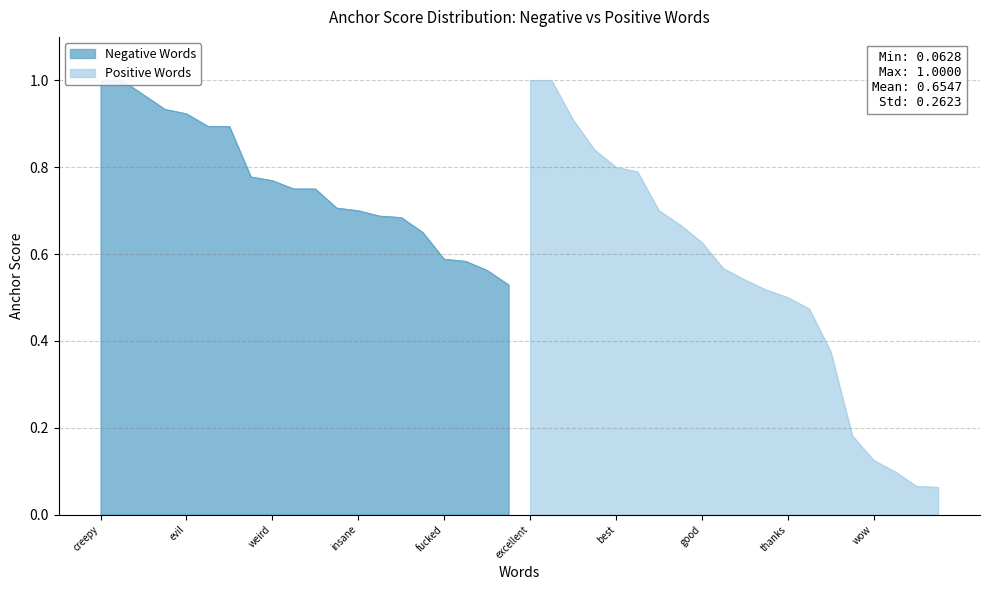

Is the value of Positive Words at worst greater than the value of Negative Words at fucking?

Yes